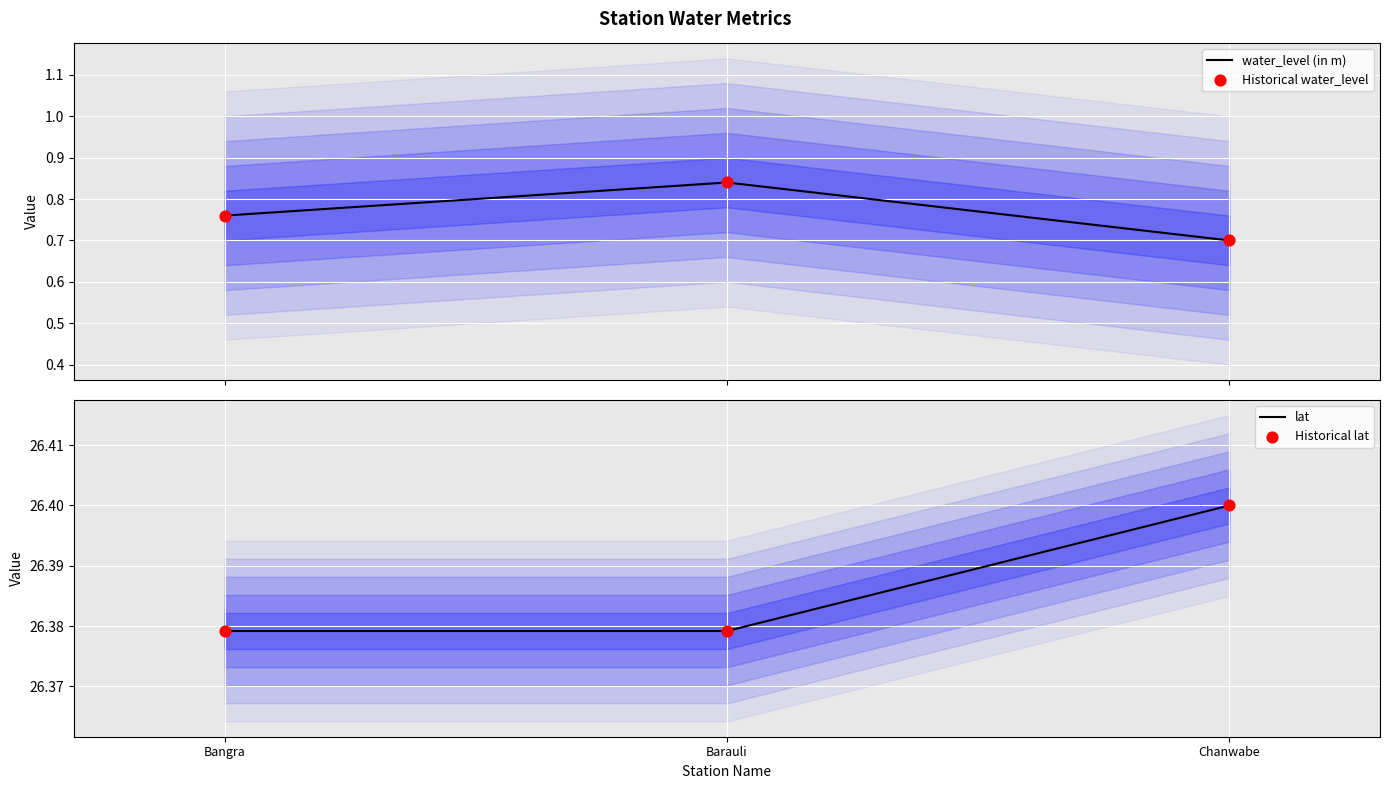

Which series contains the lowest Y value?

water_level (in m)